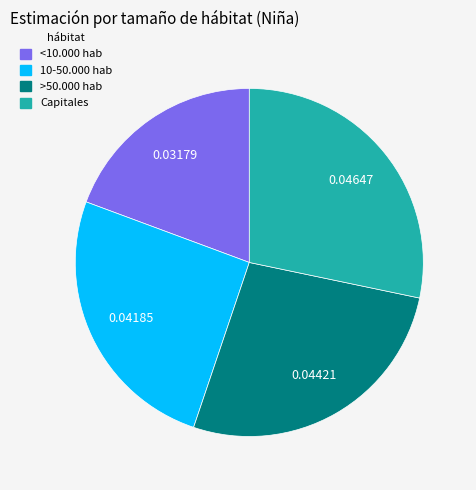

Rank the categories by value from highest to lowest.

Capitales, >50.000 hab, 10-50.000 hab, <10.000 hab